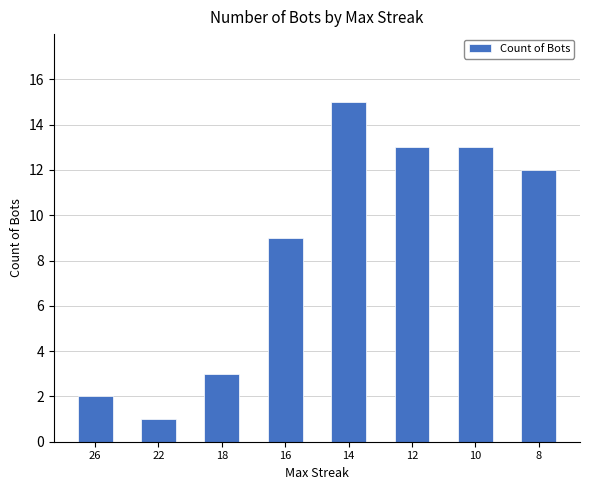

Reading left to right, list all the values displayed in this chart.

26=2	22=1	18=3	16=9	14=15	12=13	10=13	8=12